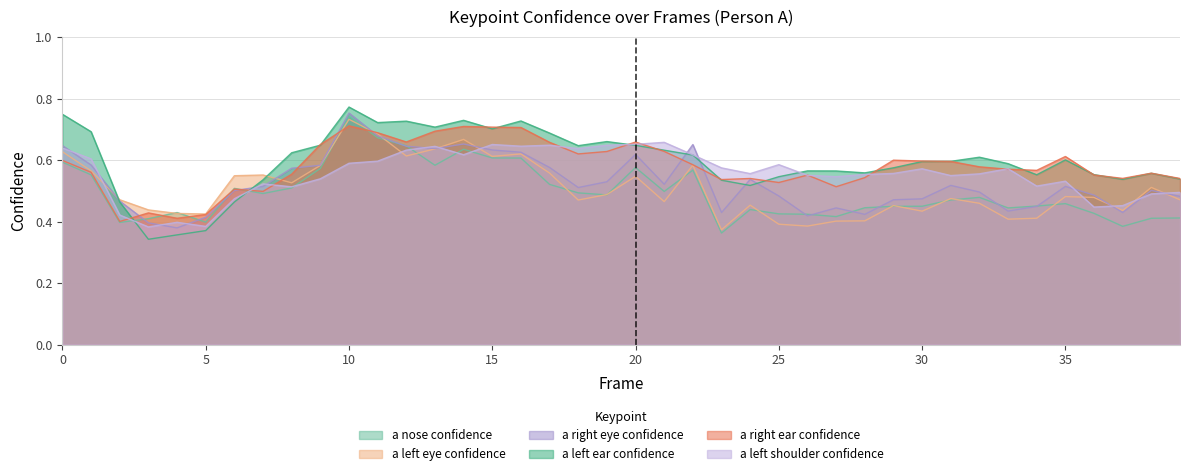

The a_left_eye_confidence series shows 0.8 at 19. True or false?

False